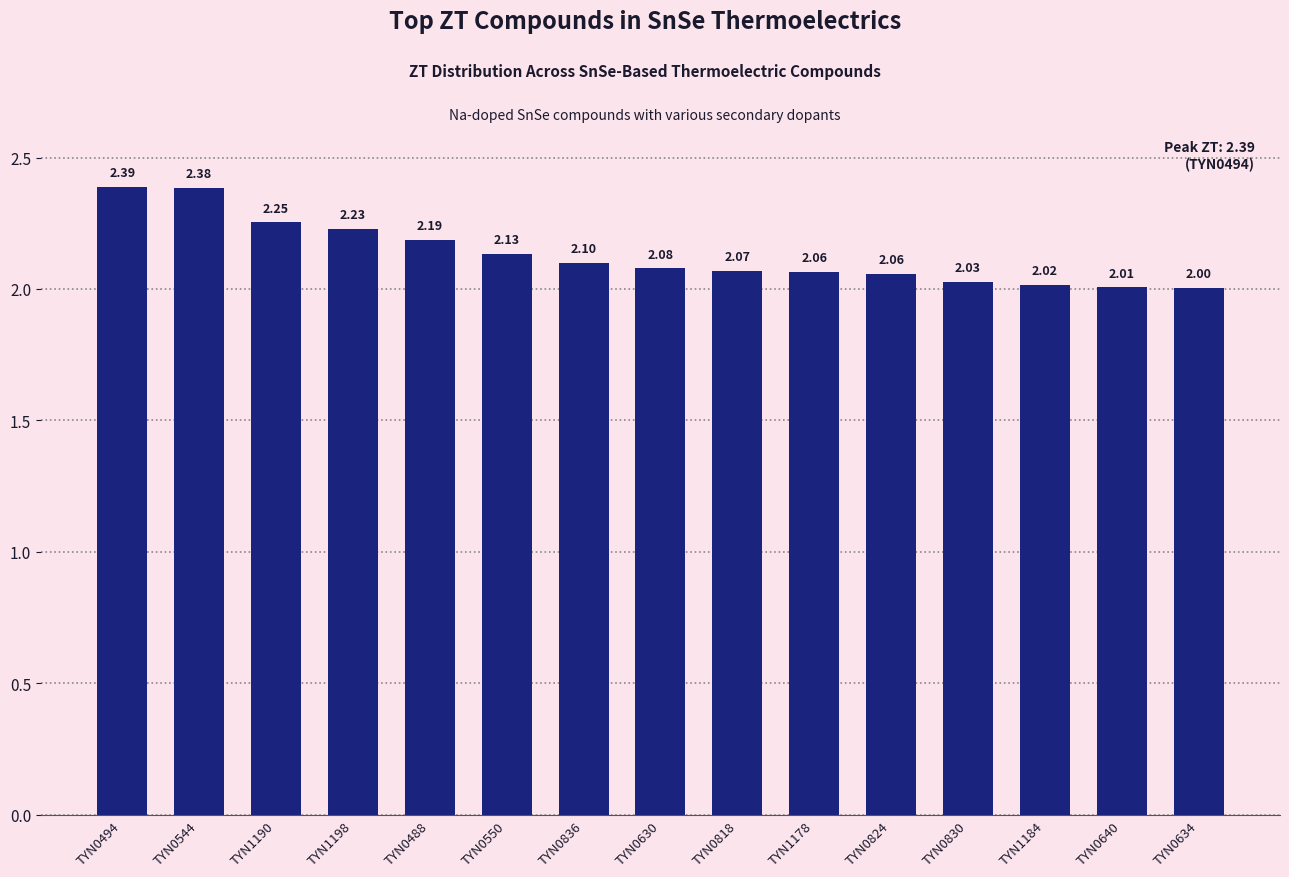

Between TYN1190 and TYN0488, which is larger?

TYN1190